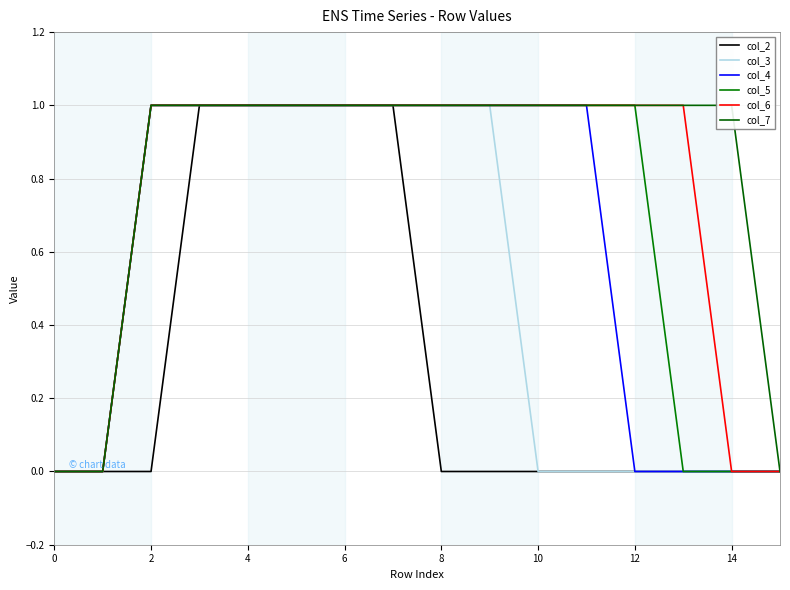

Which series has the largest range (max minus min)?

col_2